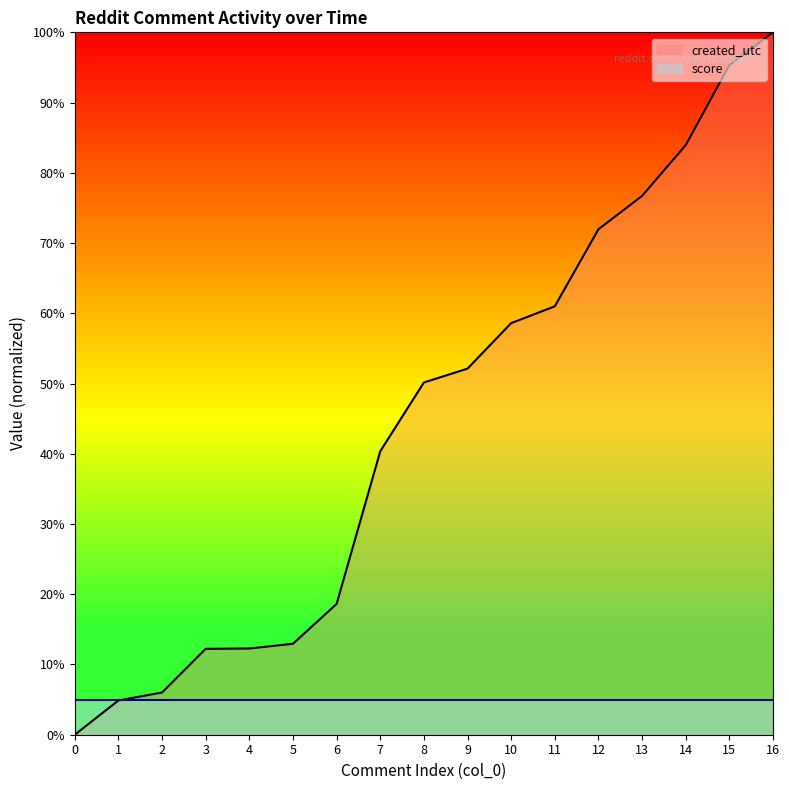

At which category is the sum across all series the highest?

16